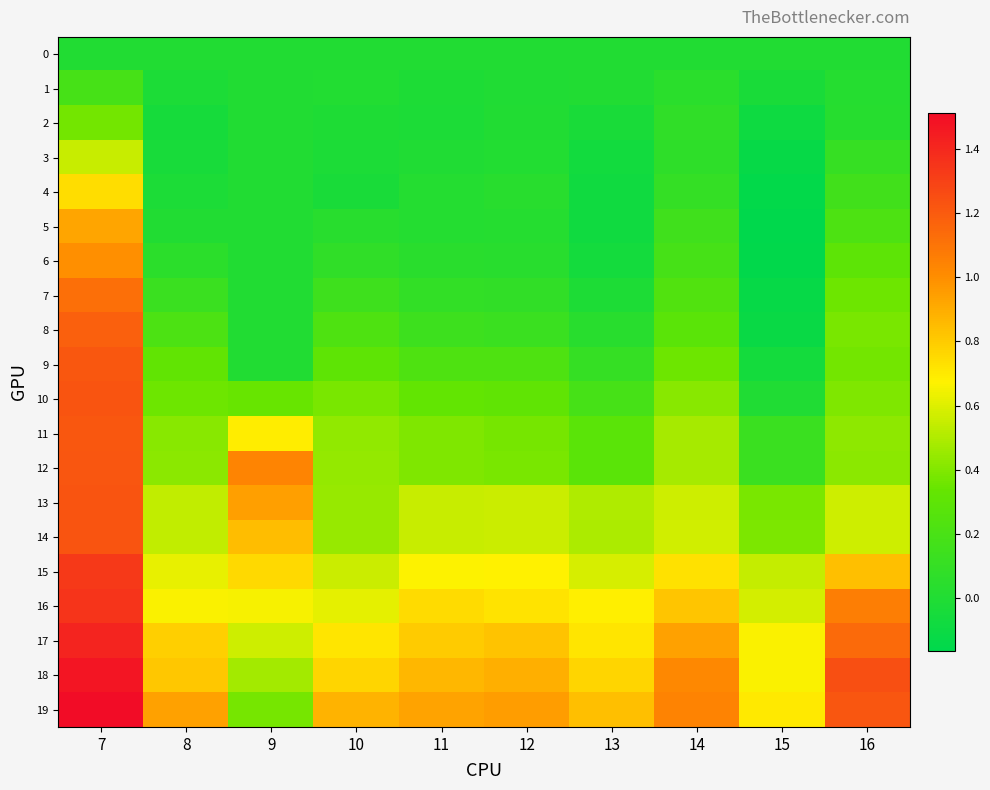

Between 10 and 14, which series saw the biggest shift?

18